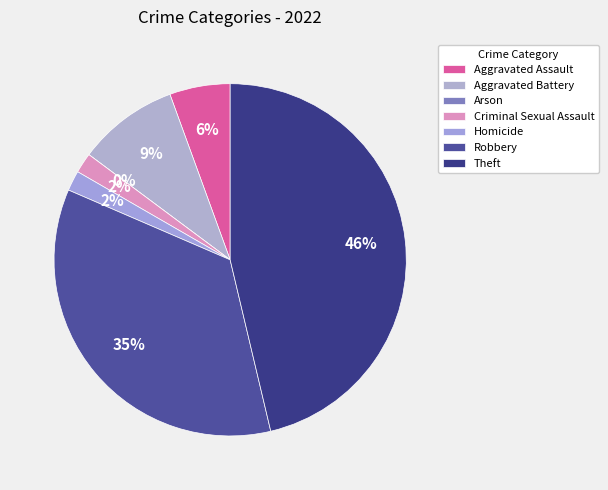

Rank the categories by value from highest to lowest.

Theft, Robbery, Aggravated Battery, Aggravated Assault, Criminal Sexual Assault, Homicide, Arson